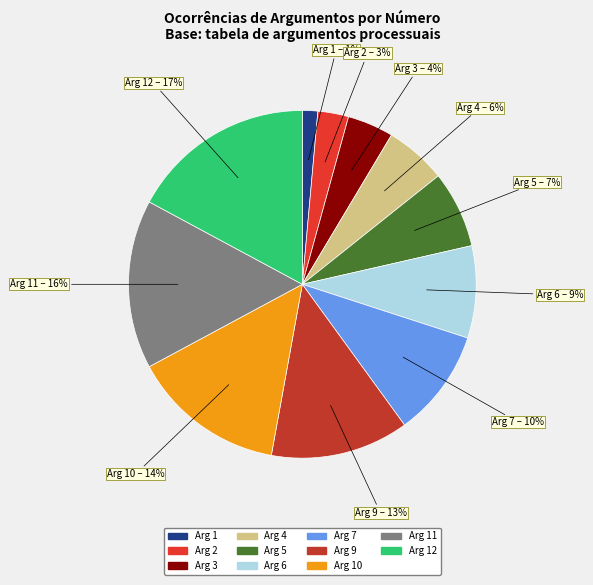

To the nearest percent, what is the average slice percentage?

9%